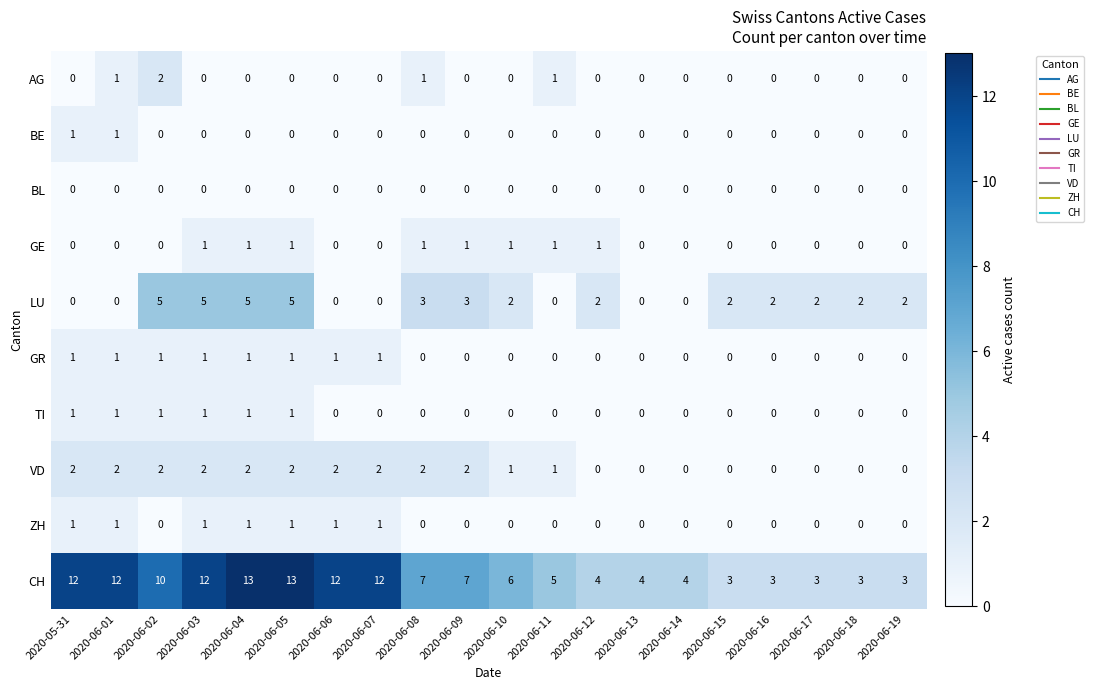

What is the sum of all LU values?

40